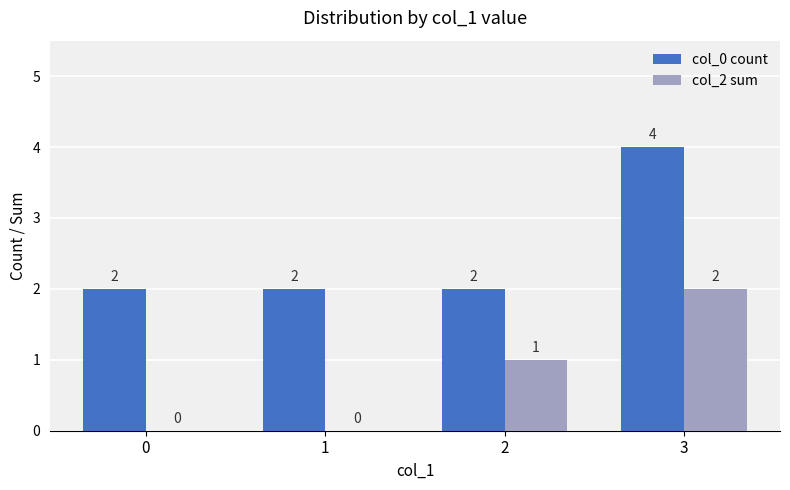

Which category has the highest value in the col_2 sum series?

3